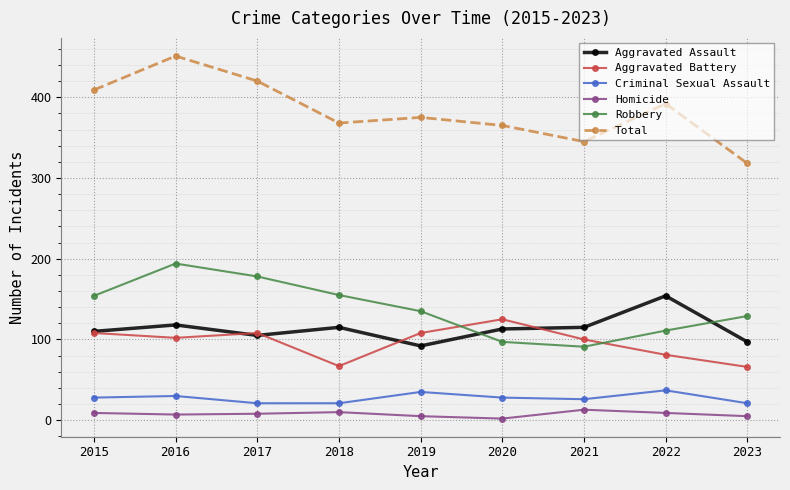

At how many categories does at least one series exceed 140?

9